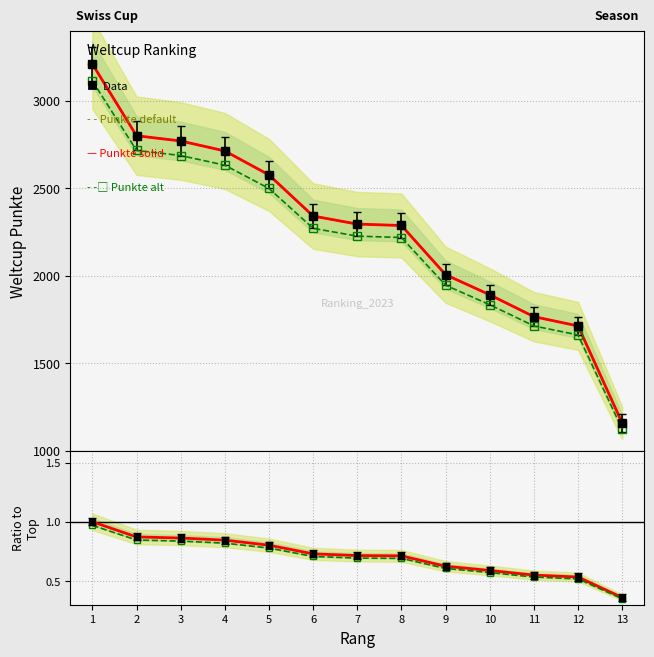

What is the sum of all Weltcup Punkte (solid) values?

29526.0